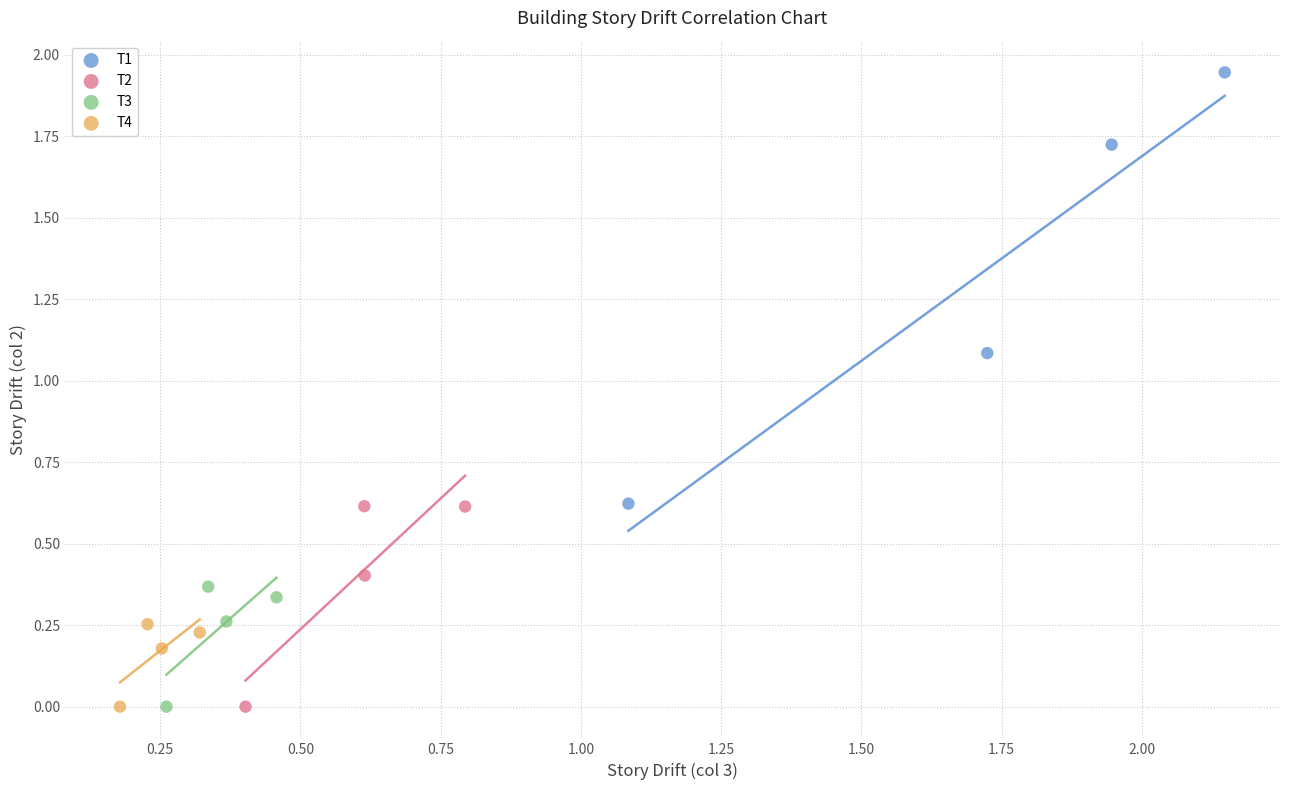

Which series has the largest Y range (max minus min)?

T1